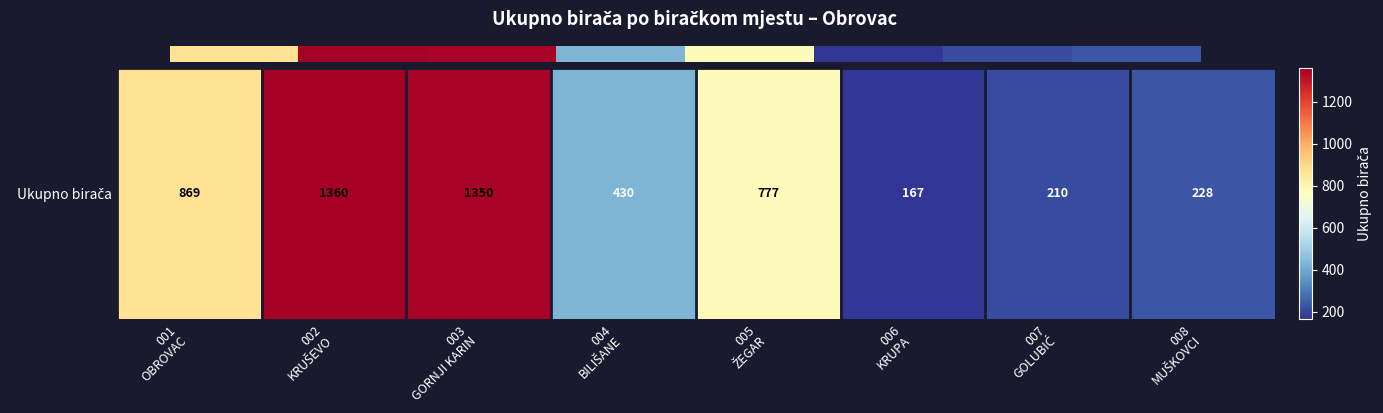

Which has a higher value, 3 or 6?

3